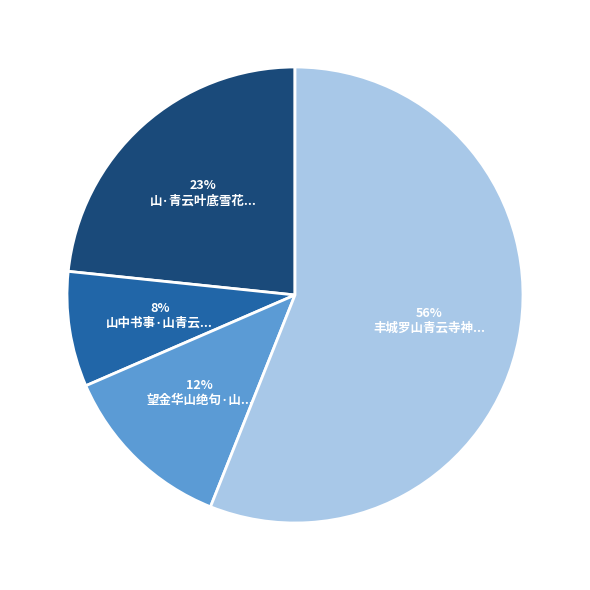

To the nearest percent, what is the average slice percentage?

25%